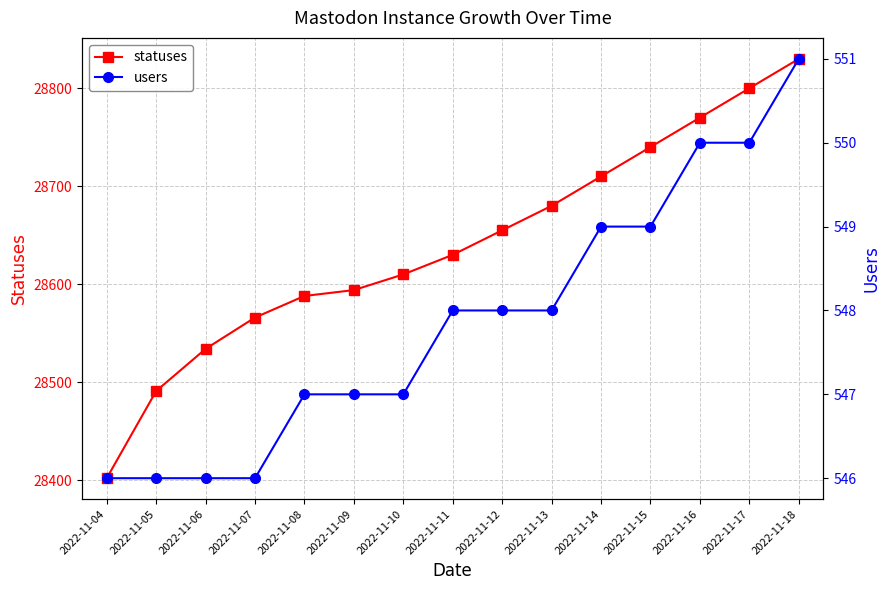

True or false: users and statuses cross at least once.

False